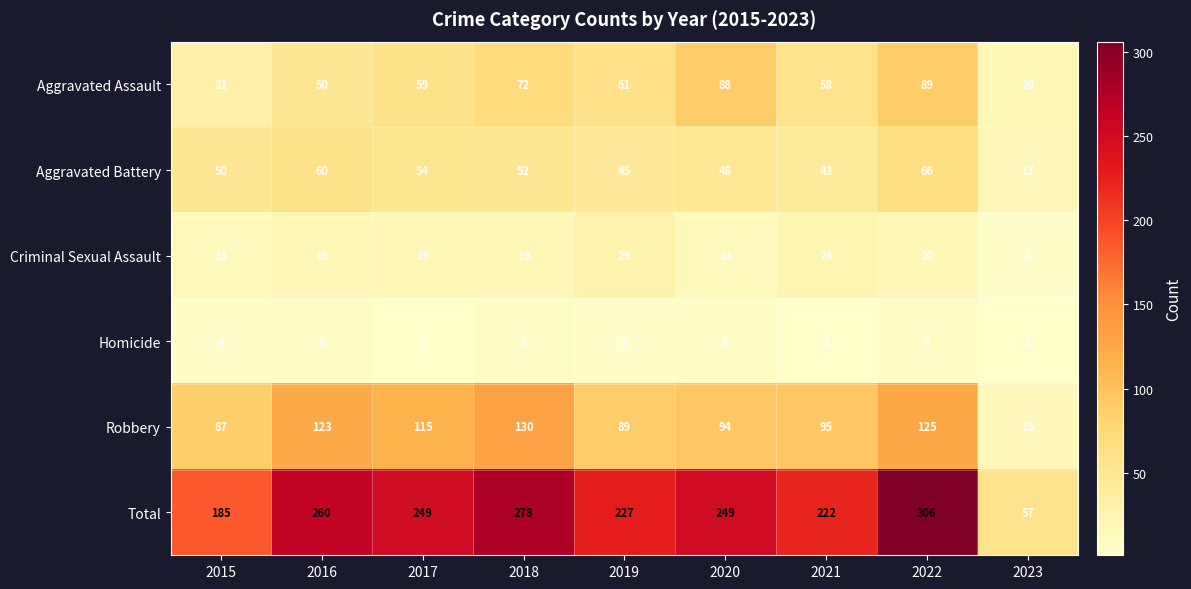

At 2019, list the series in order from smallest to largest.

Homicide, Criminal Sexual Assault, Aggravated Battery, Aggravated Assault, Robbery, Total